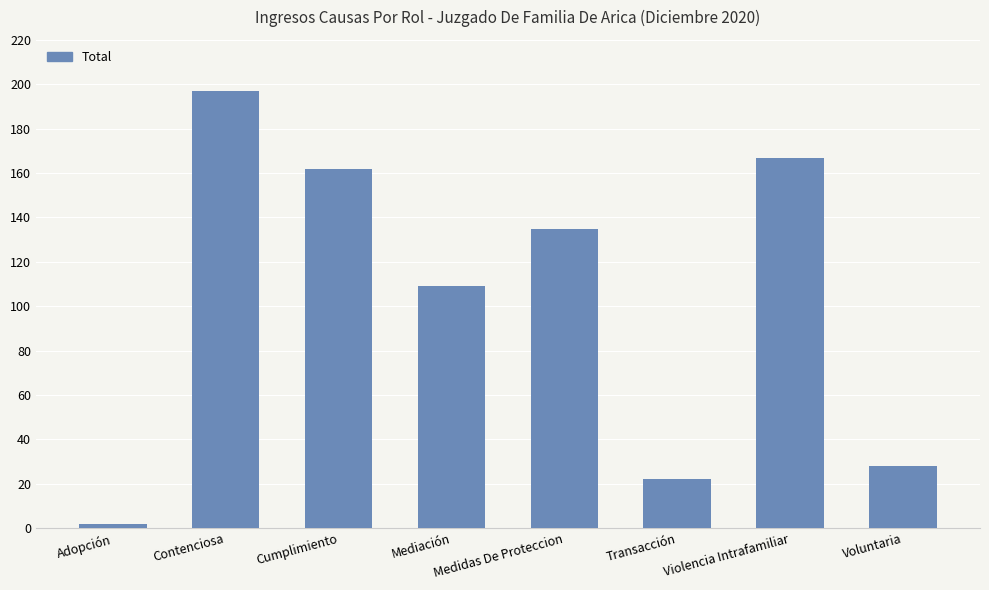

What is the change in value from Contenciosa to Mediación?

-88